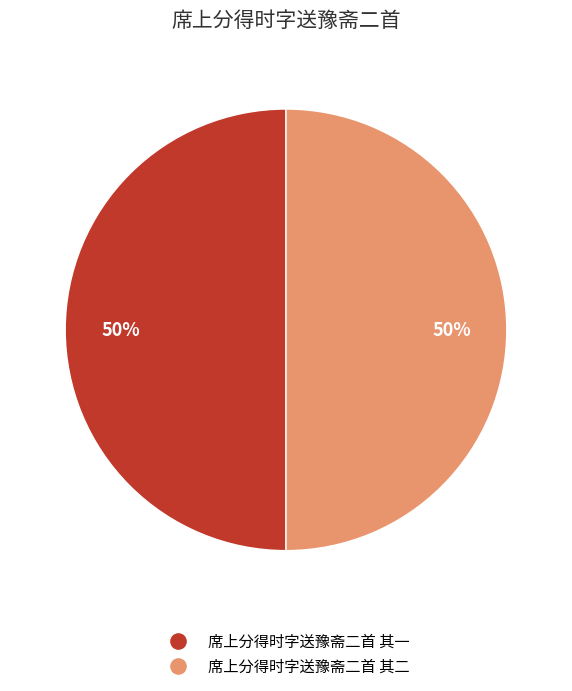

The 席上分得时字送豫斋二首 其一 slice represents 50% of the pie. True or false?

True